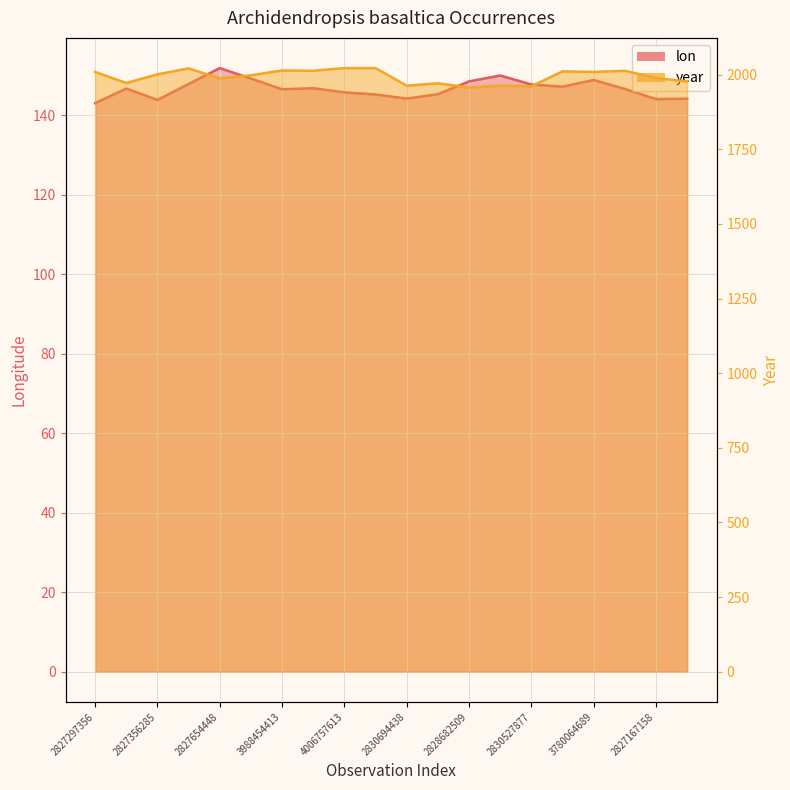

In year, how many points are higher than both neighbors (excluding endpoints)?

6